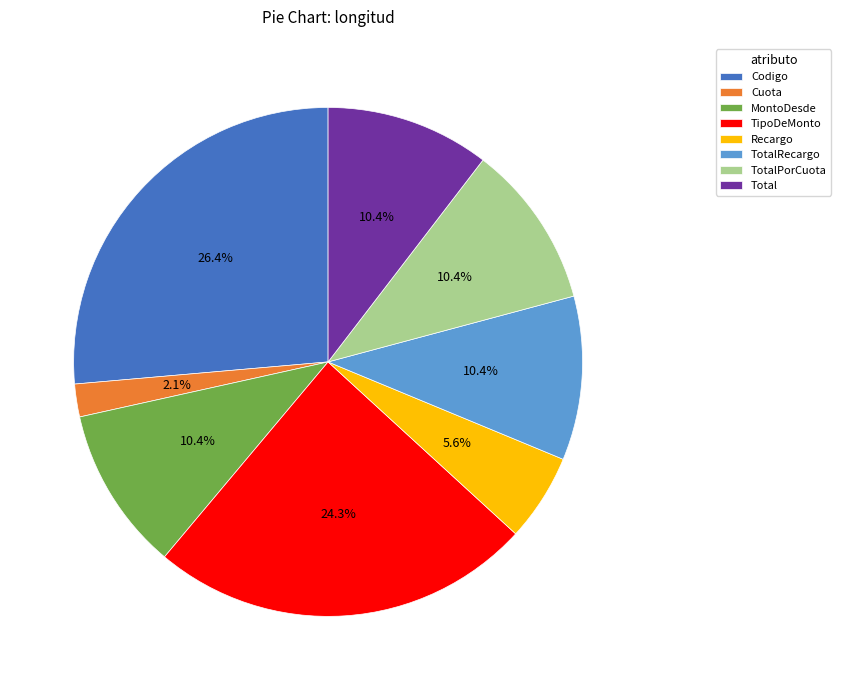

Which slice is the smallest?

Cuota